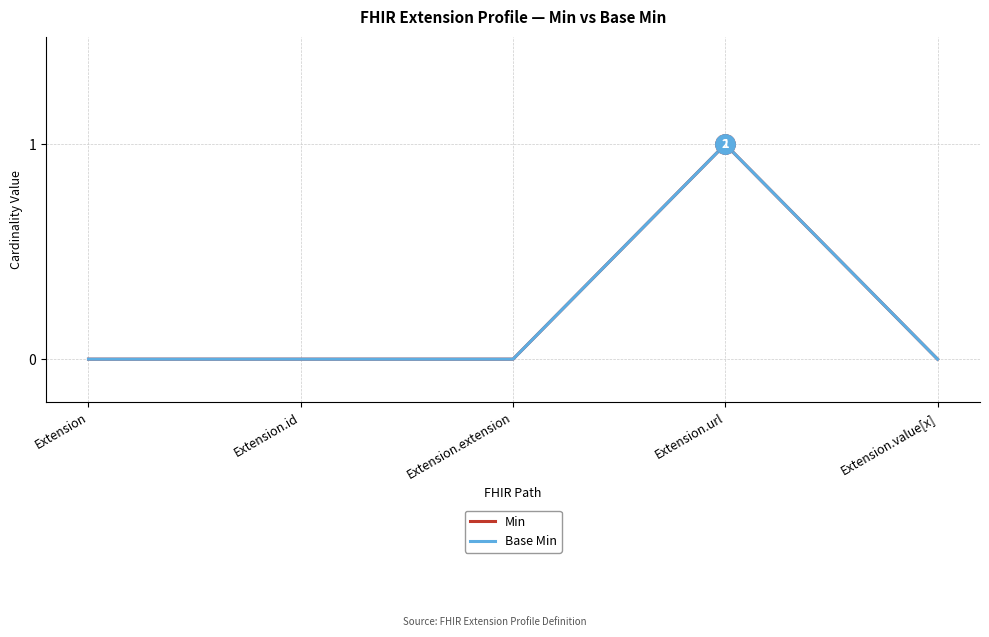

The Min series shows 0 at Extension.value[x]. True or false?

True